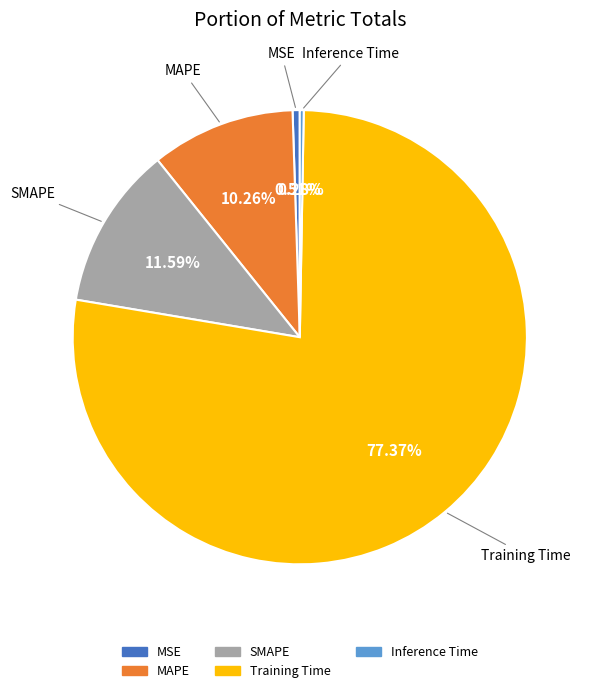

How many slices are in this pie chart?

5